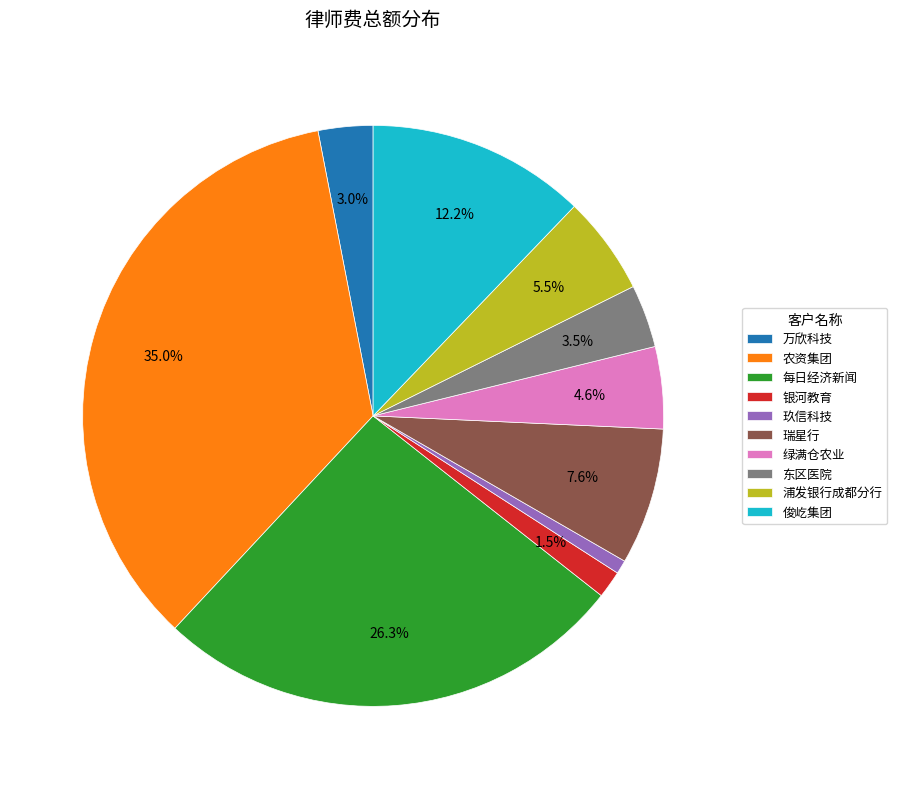

Is it true that 瑞星行 is 8% of the pie?

True